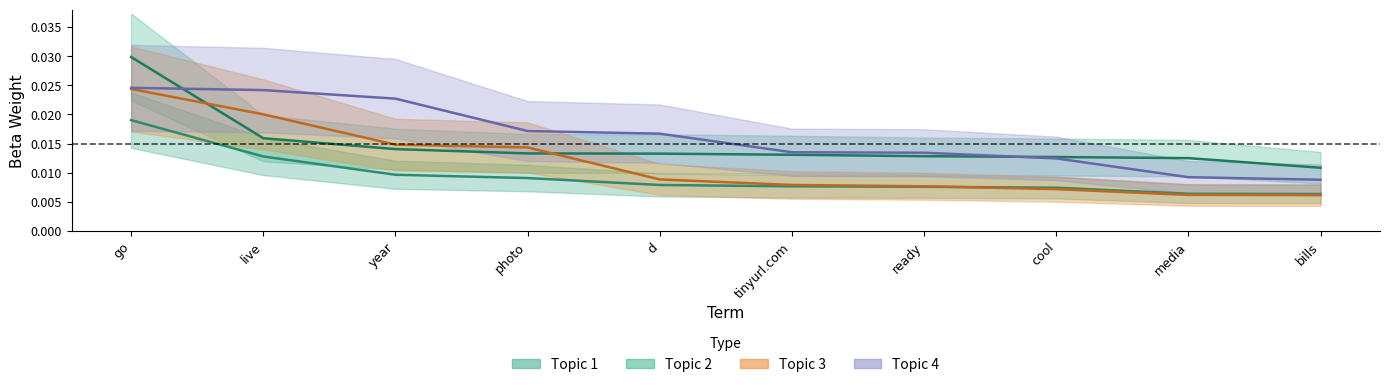

Between go and d, which is larger?

go